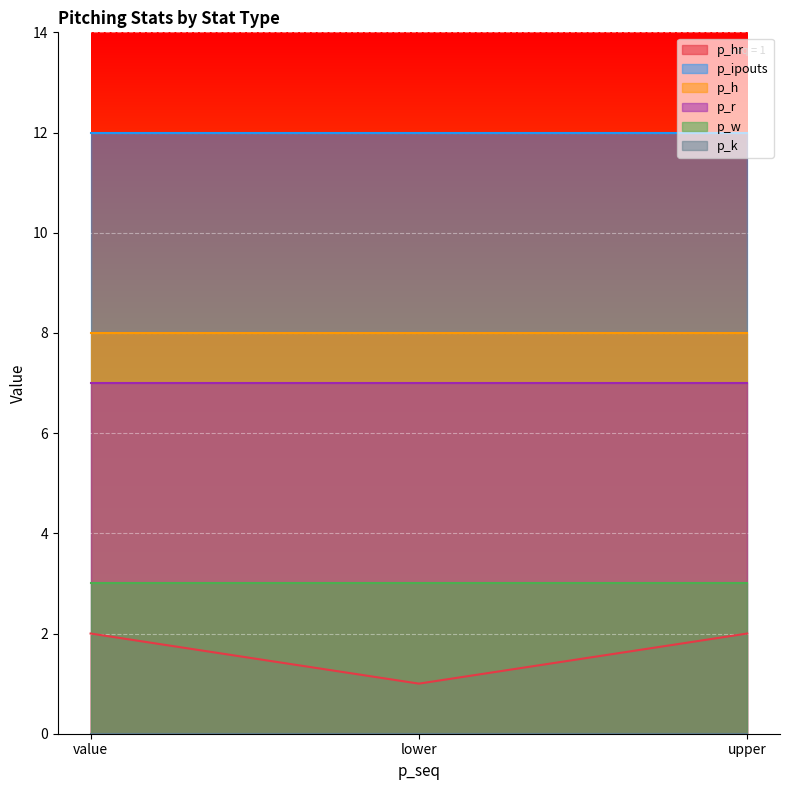

Is the value of p_ipouts at value greater than the value of p_k at upper?

Yes